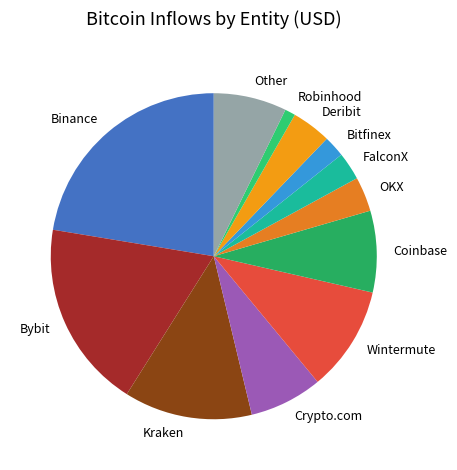

Is there any slice that represents more than half of the pie?

No